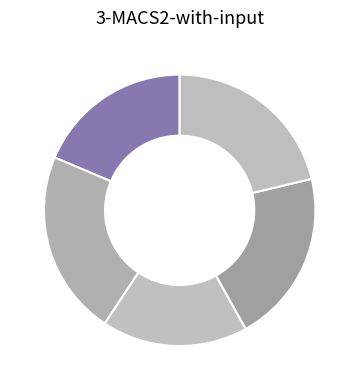

How many slices are in this pie chart?

5